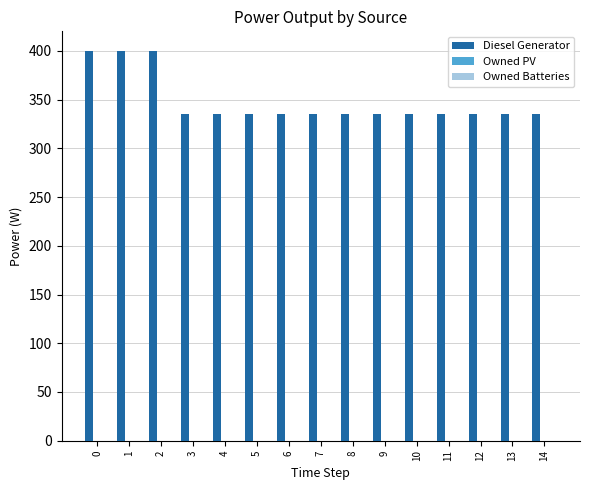

True or false: the data shows 335 at 12.

True